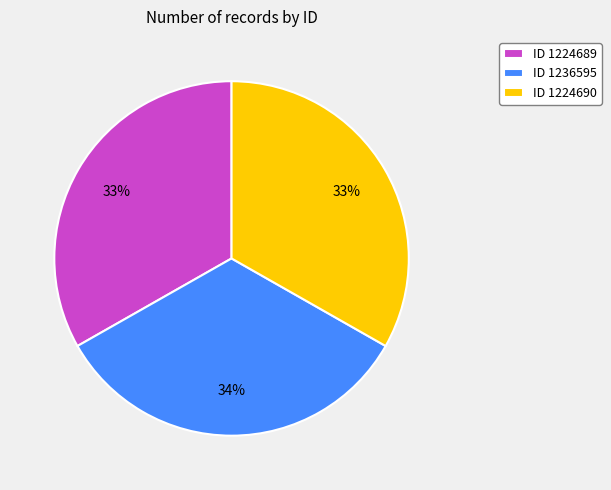

True or false: ID 1236595 accounts for 34% of the total.

True